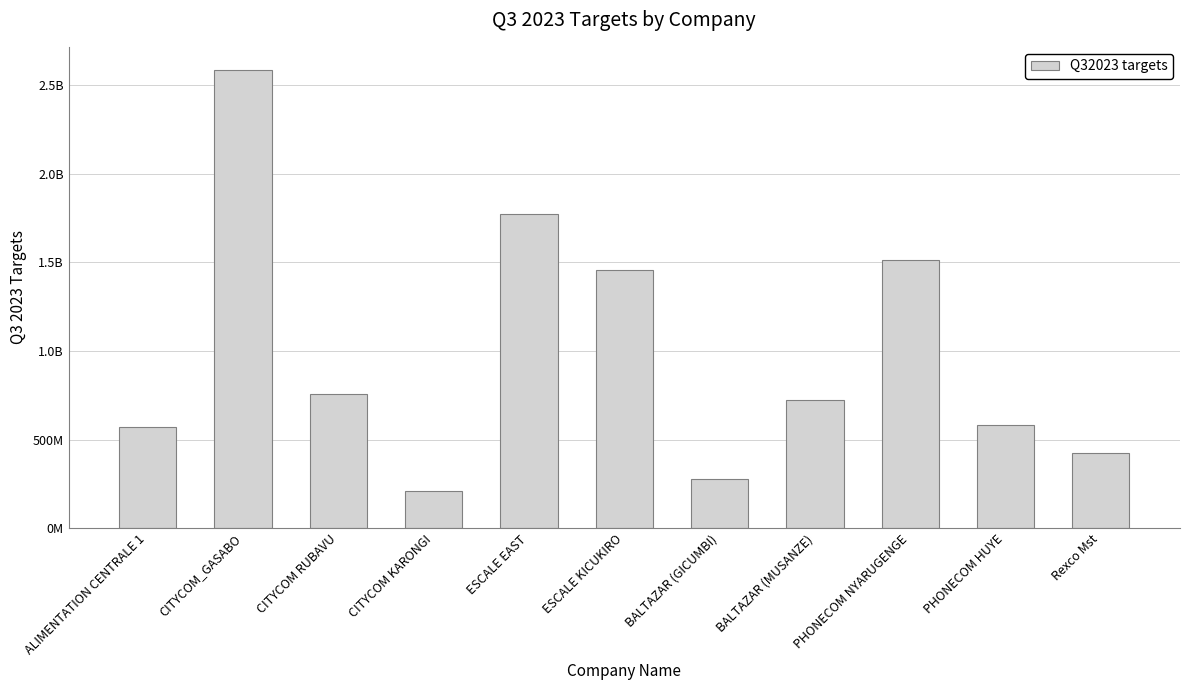

Reading left to right, extract all data points from this chart.

570092501	2588194870	758890562	210895088	1772199311	1455617086	277081591	725292599	1516271321	584216862	423891090